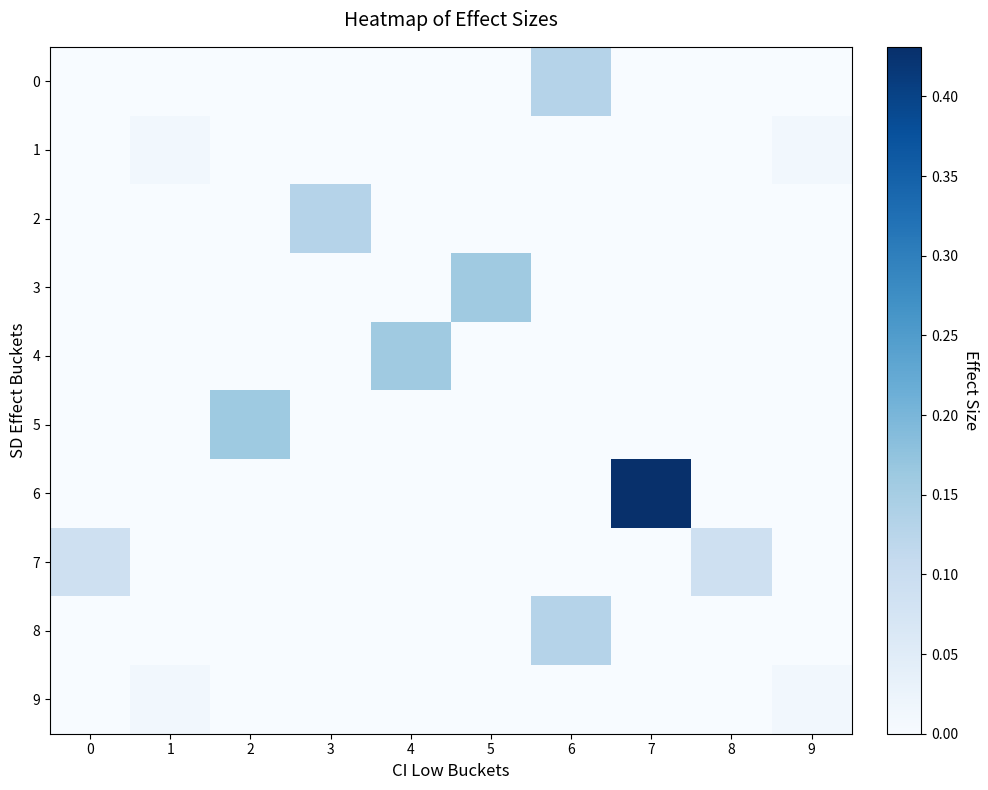

Between 0 and 2, which series saw the biggest shift?

5